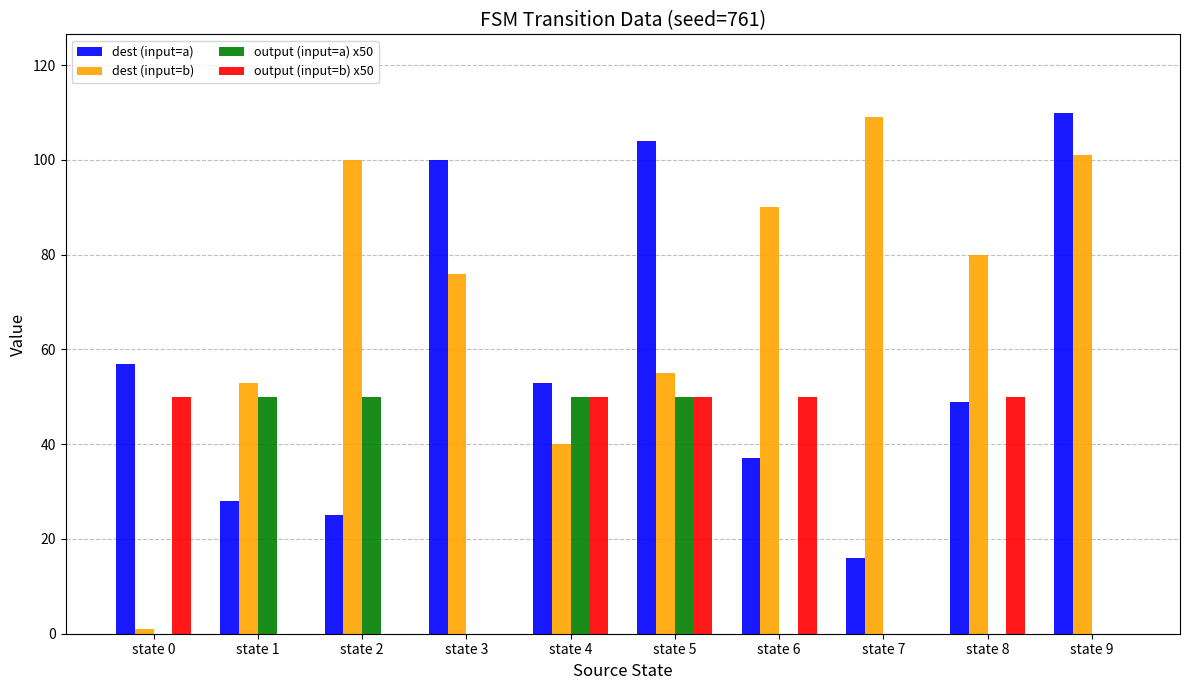

At which category is the sum across all series the highest?

state 5